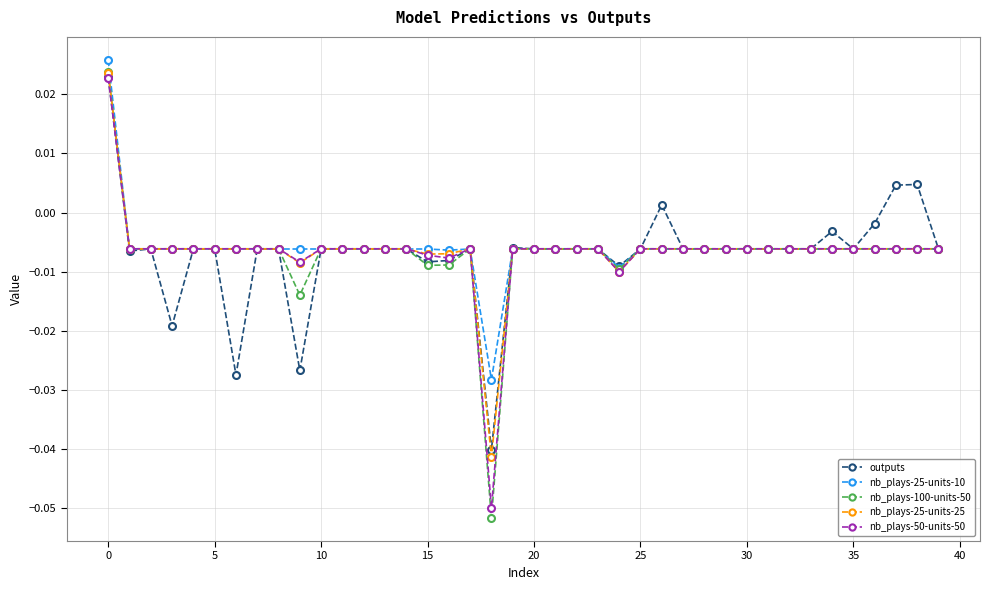

Count the number of data series in this chart.

5